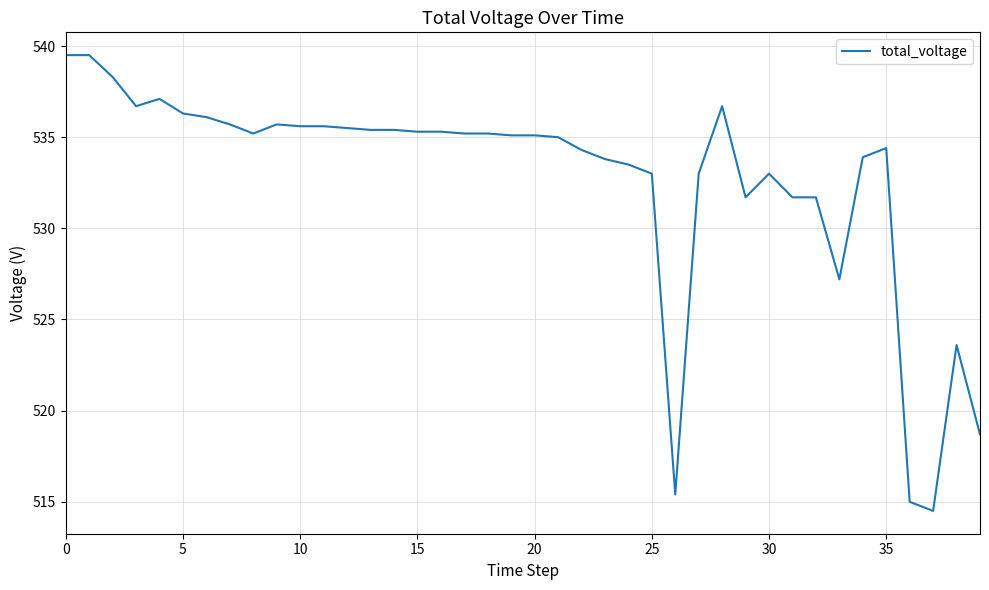

What is the greatest value displayed?

539.5